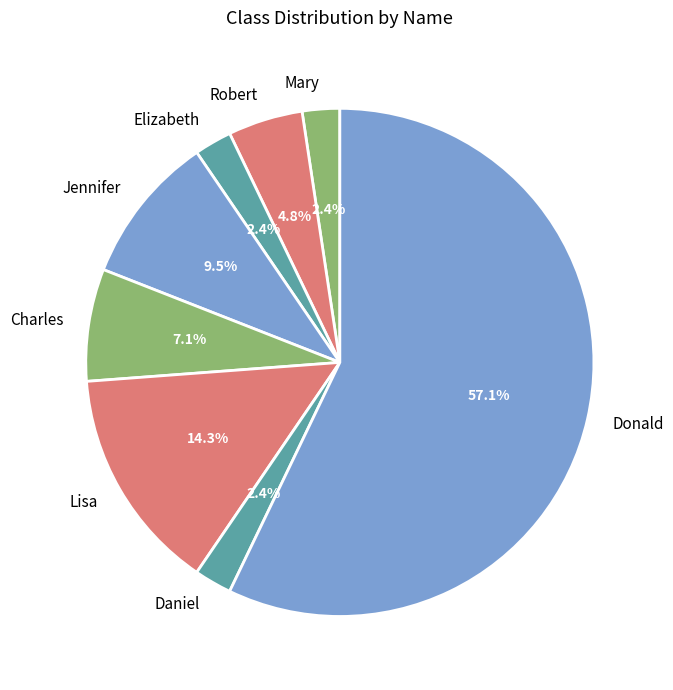

Is there any slice that represents more than half of the pie?

Yes